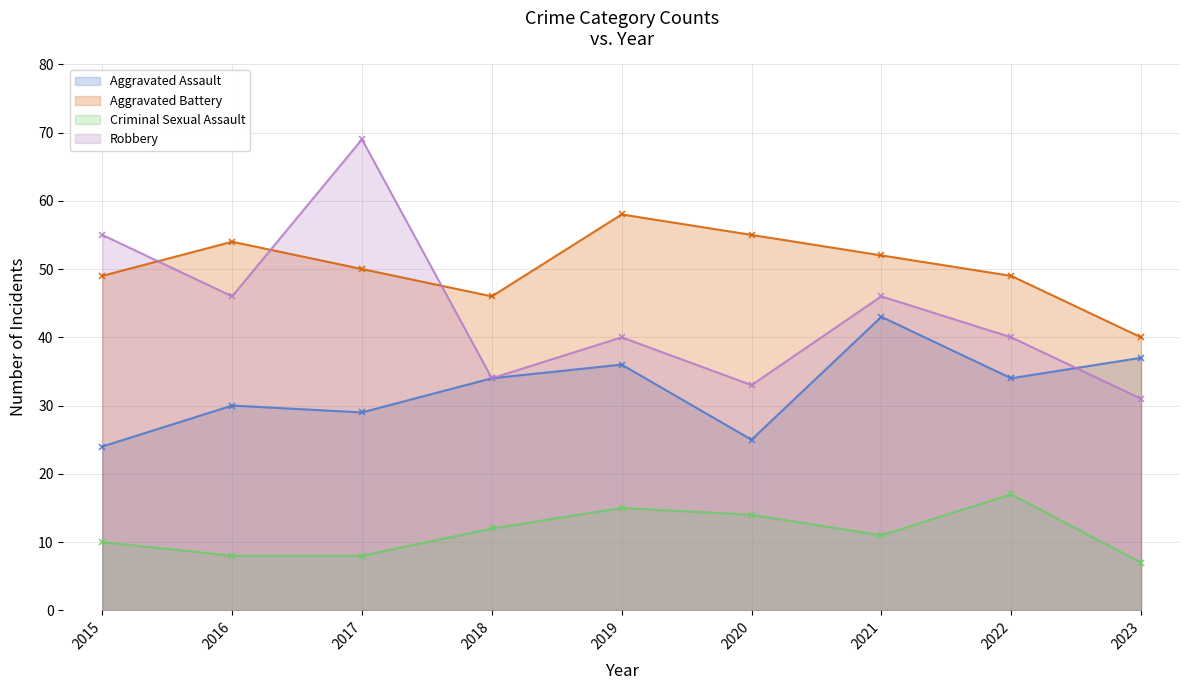

Reading right to left, what are all the values shown in this chart?

Aggravated Assault: 37	34	43	25	36	34	29	30	24
Aggravated Battery: 40	49	52	55	58	46	50	54	49
Criminal Sexual Assault: 7	17	11	14	15	12	8	8	10
Robbery: 31	40	46	33	40	34	69	46	55